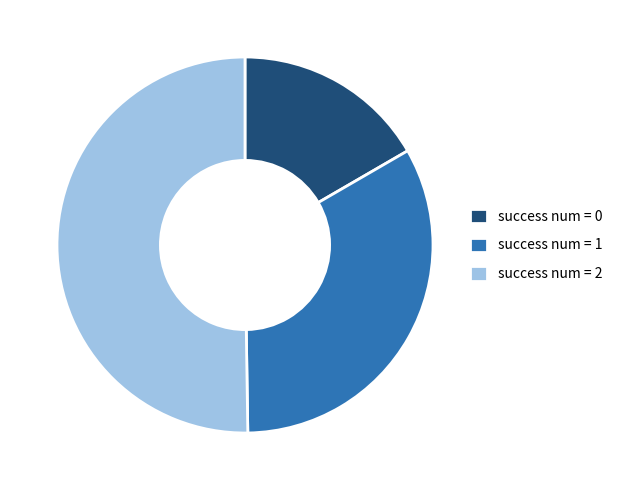

Does success num = 0 represent more than half of the total?

No